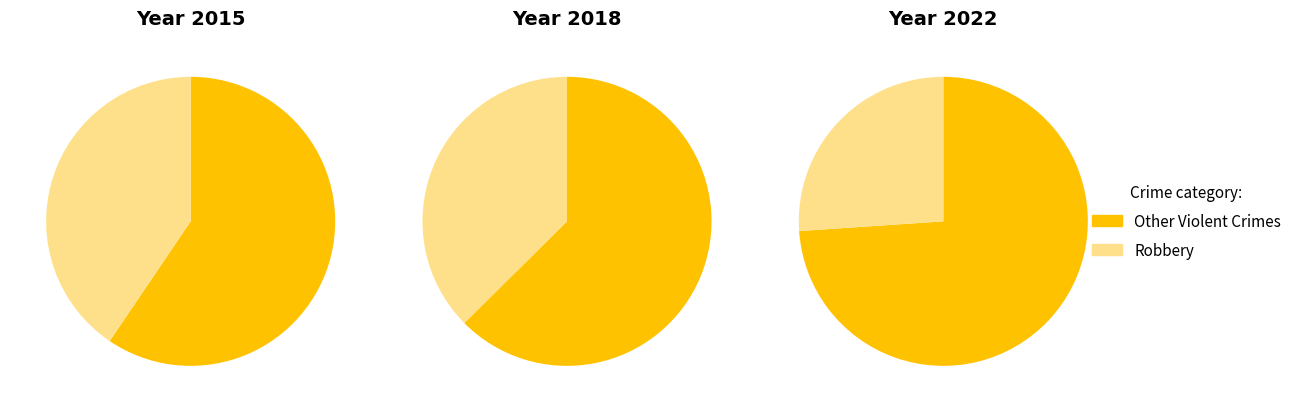

What percentage do 3 and 0 together represent?

22.3%